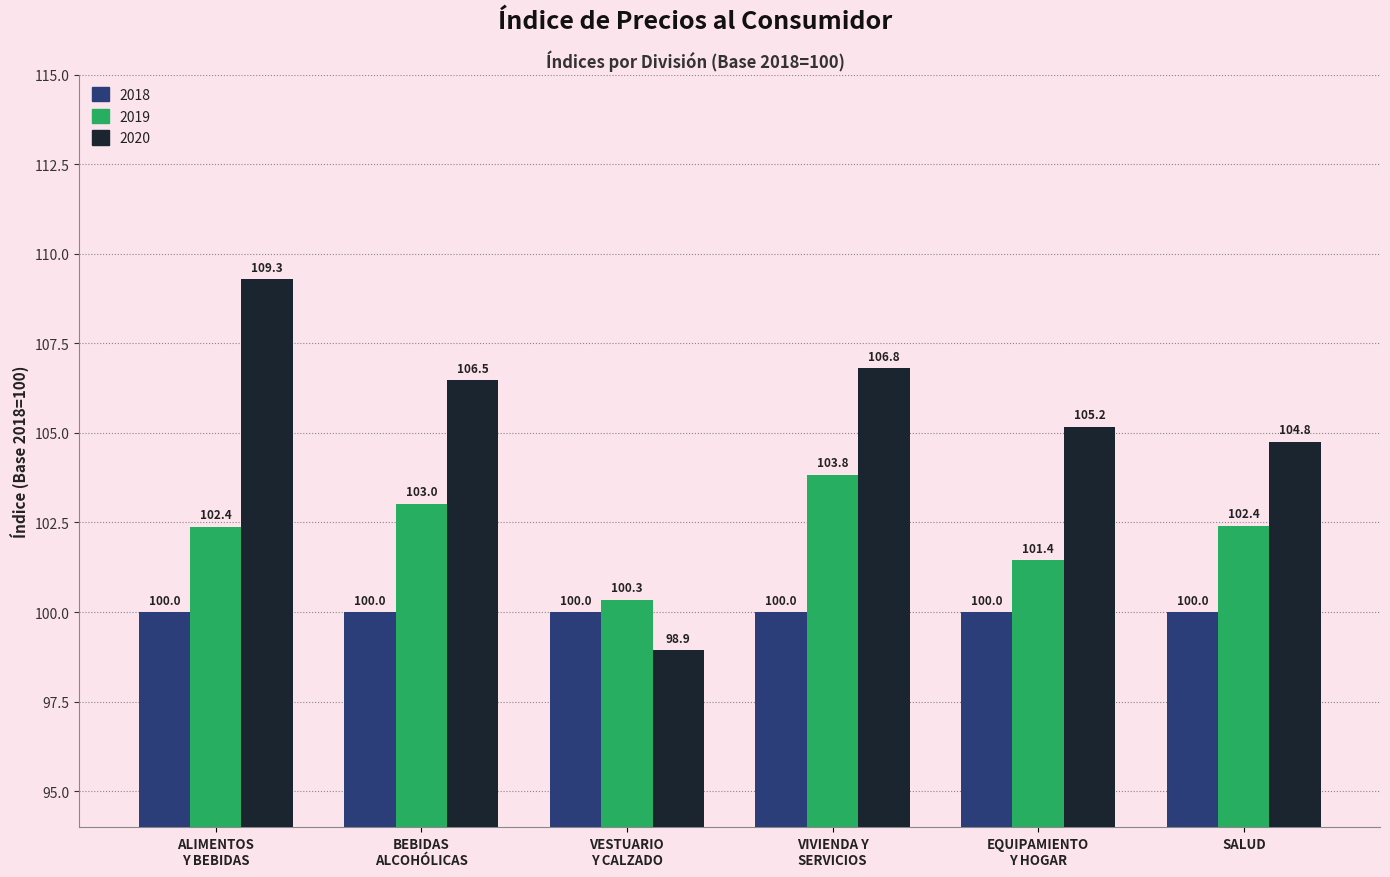

Which series has the largest total across all categories?

2020